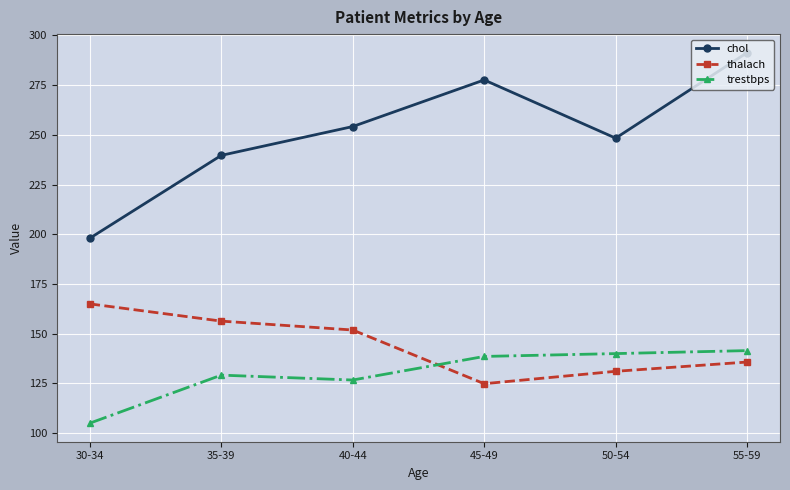

Which series has the widest spread of values?

chol